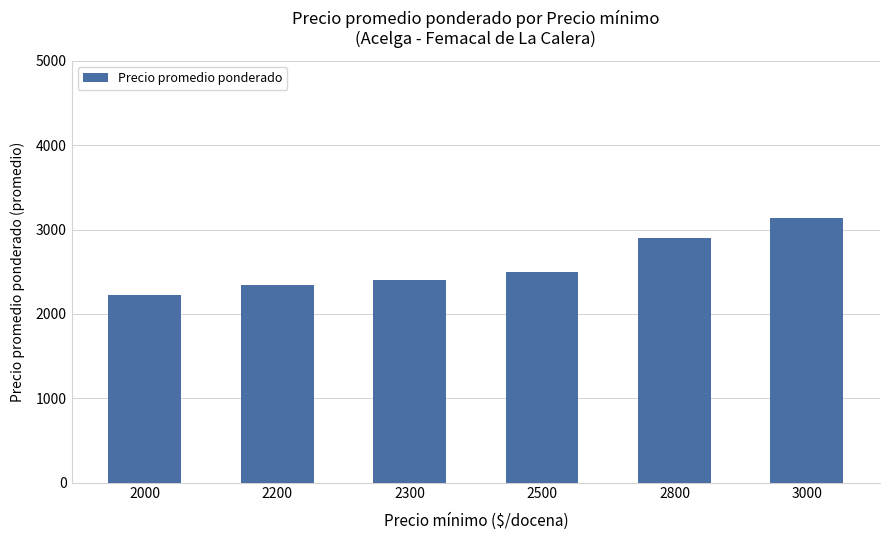

What is the maximum value shown in the chart?

3133